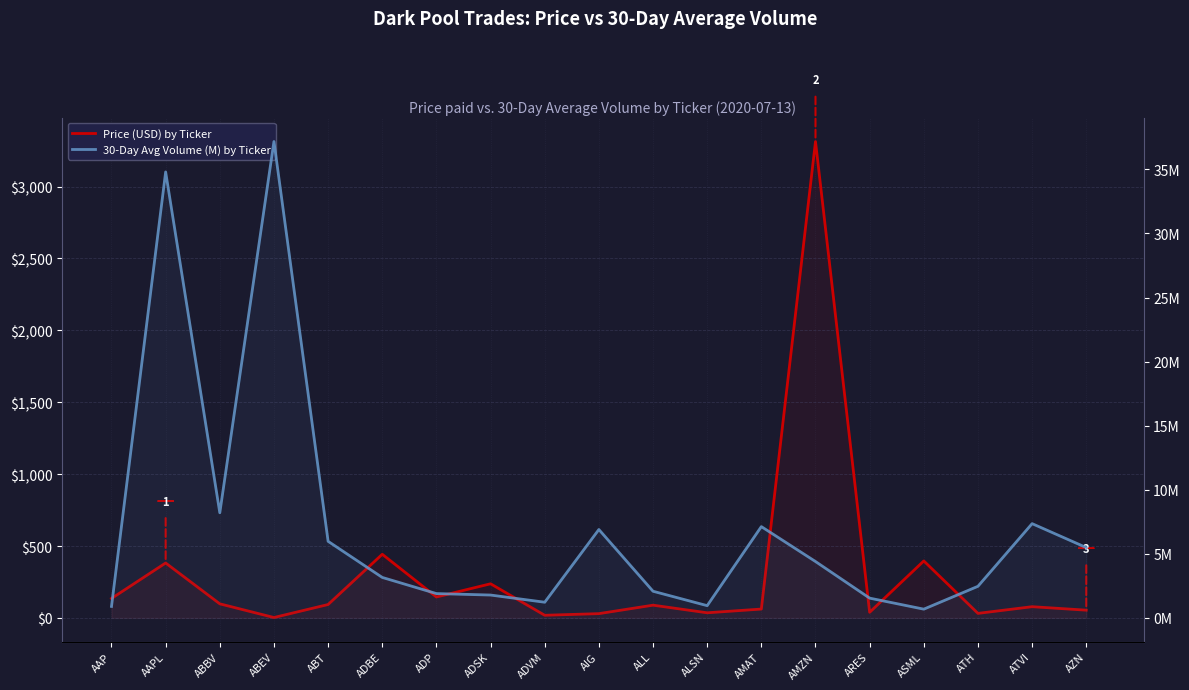

What is the average value of the 30-Day Avg Volume (M) by Ticker series?

7.1